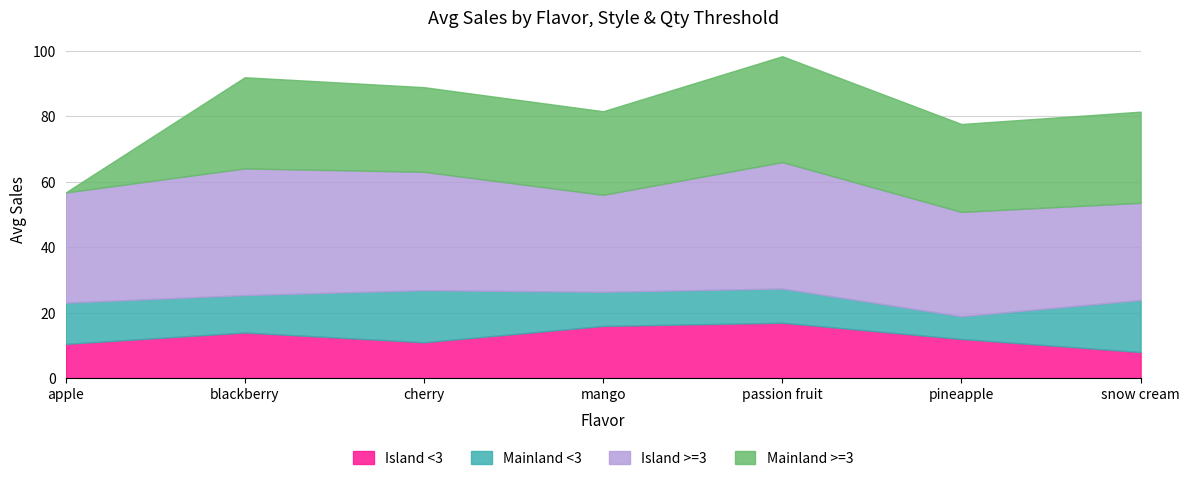

Rank the series at mango from lowest to highest value.

Mainland <3, Island <3, Mainland >=3, Island >=3